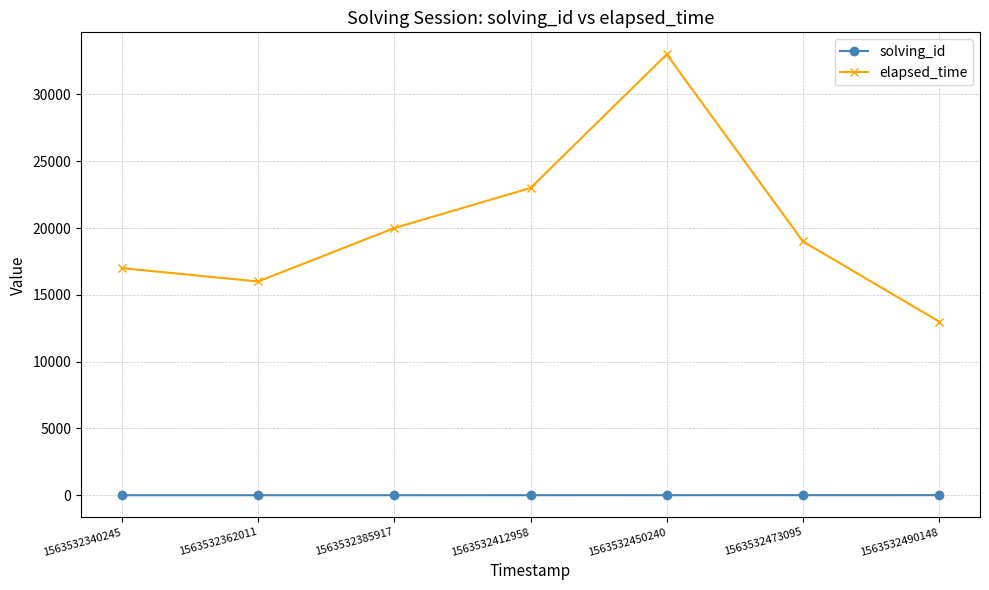

Which label corresponds to the largest value in the chart?

1563532450240